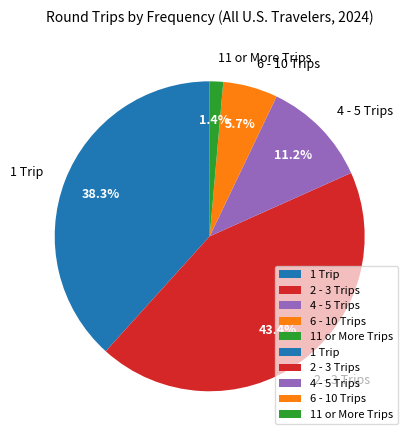

The 11 or More Trips slice represents 1% of the pie. True or false?

True